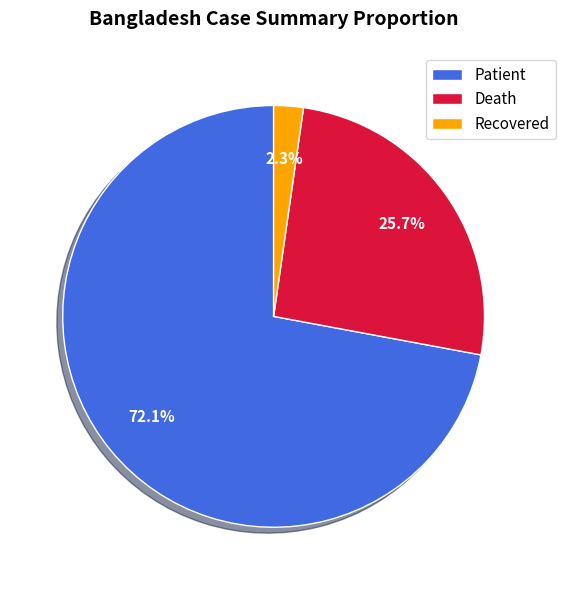

Does any single category account for the majority?

Yes